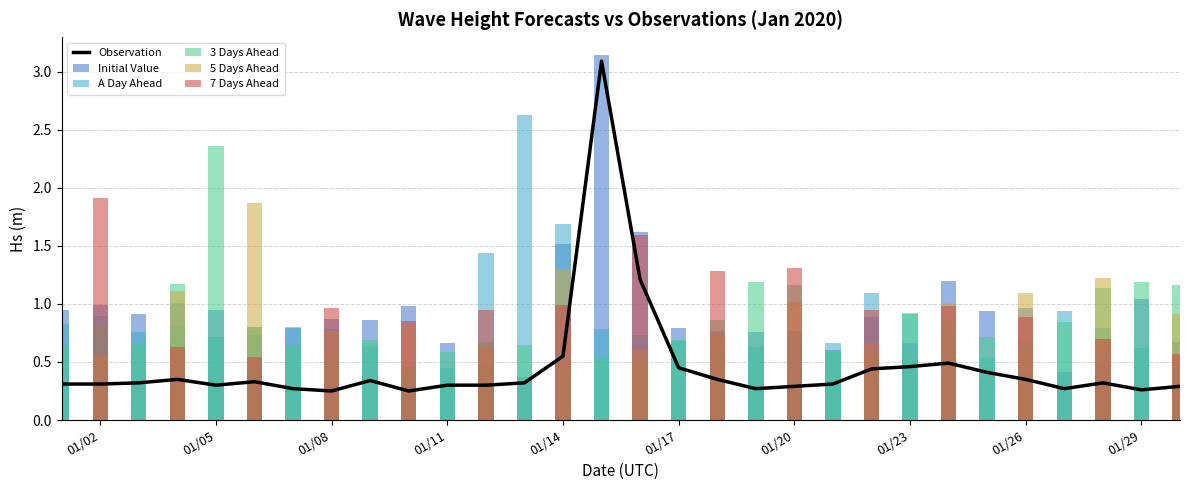

Reading right to left, extract all data points from this chart.

Observation: 0.3	0.3	0.3	0.3	0.3	0.4	0.5	0.5	0.4	0.3	0.3	0.3	0.3	0.5	1.2	3.1	0.6	0.3	0.3	0.3	0.2	0.3	0.2	0.3	0.3	0.3	0.3	0.3	0.3	0.3
Initial Value: 0.7	1.0	0.5	0.4	1.0	0.9	1.2	0.7	0.9	0.6	0.8	0.8	0.8	0.8	1.6	3.1	1.5	0.4	0.5	0.7	1.0	0.9	0.9	0.8	0.7	0.9	1.0	0.9	1.0	0.9
A Day Ahead: 0.4	0.6	0.8	0.9	0.4	0.5	0.8	0.9	1.1	0.7	0.8	0.6	0.6	0.7	0.7	0.8	1.7	2.6	1.4	0.4	0.4	0.6	0.8	0.8	0.8	0.7	0.8	0.8	0.9	0.8
3 Days Ahead: 1.2	1.2	1.1	0.8	0.7	0.7	0.9	0.9	0.6	0.6	1.2	1.2	0.9	0.7	0.5	0.5	0.5	0.6	0.7	0.6	0.5	0.7	0.5	0.6	0.8	2.4	1.2	0.7	0.8	0.6
5 Days Ahead: 0.9	0.0	1.2	0.0	1.1	0.0	1.0	0.0	0.7	0.0	1.0	0.0	0.8	0.0	0.6	0.0	1.3	0.0	0.6	0.0	0.8	0.0	0.8	0.0	1.9	0.0	1.1	0.0	0.6	0.0
7 Days Ahead: 0.6	0.0	0.7	0.0	0.9	0.0	1.0	0.0	0.9	0.0	1.3	0.0	1.3	0.0	1.6	0.0	1.0	0.0	0.9	0.0	0.9	0.0	1.0	0.0	0.5	0.0	0.6	0.0	1.9	0.0